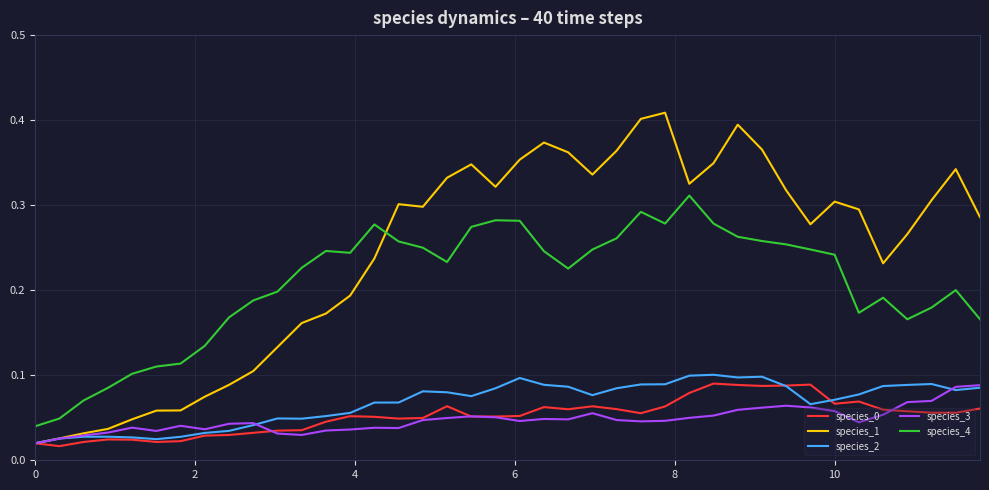

True or false: species_1 has more than 1 interior local peaks.

True